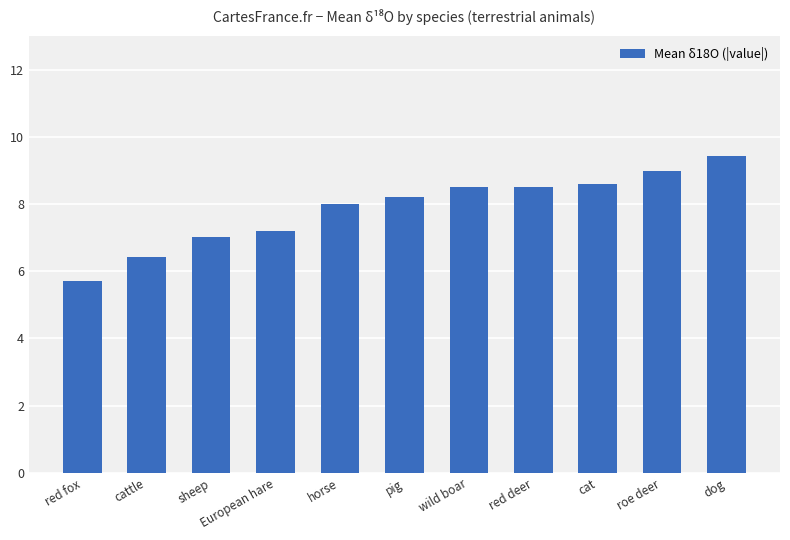

What position from the right is roe deer?

2